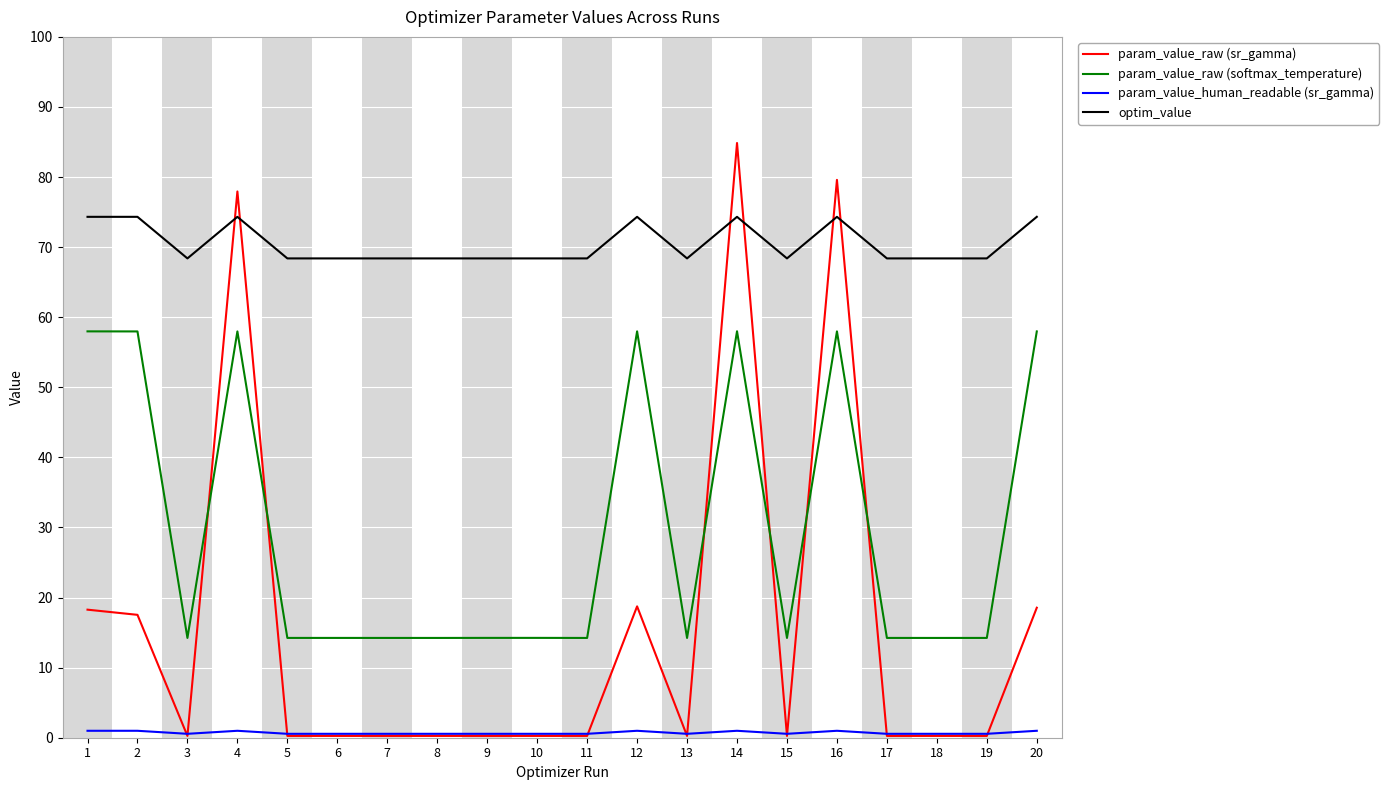

What is the difference between the optim_value values at 20 and 17?

5.9